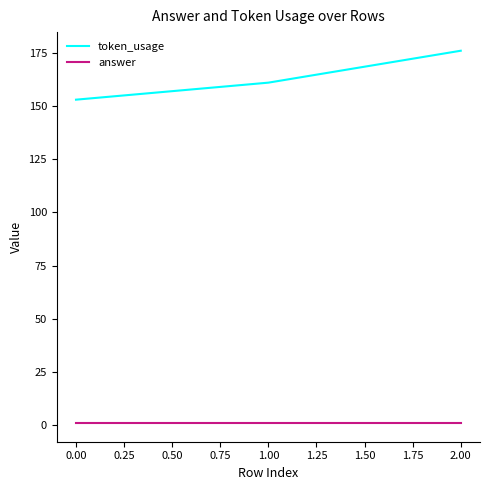

How many lines are shown in the chart?

2